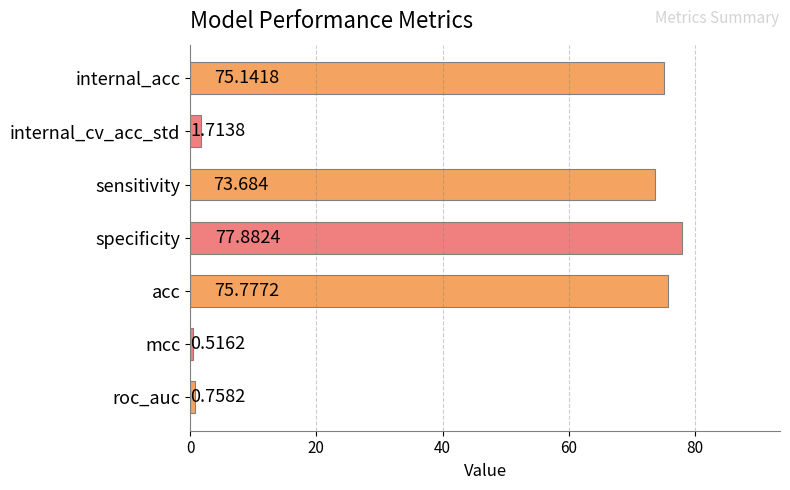

How many bars are there in total?

7